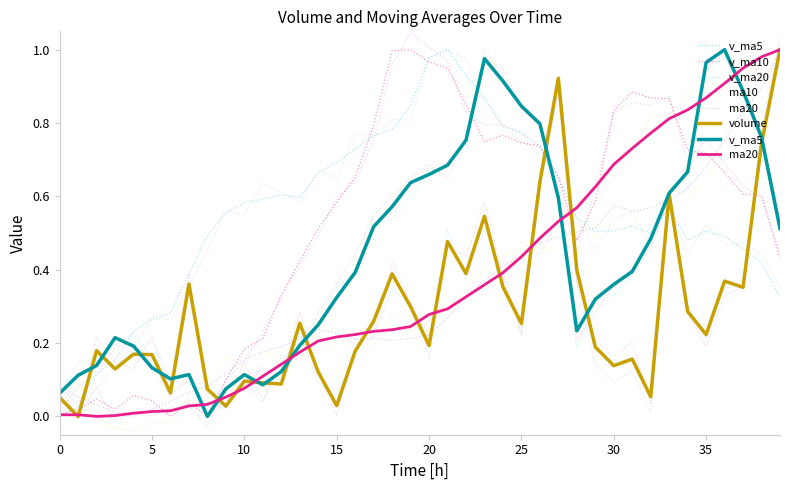

What is the label of the 34th point from the left?

33